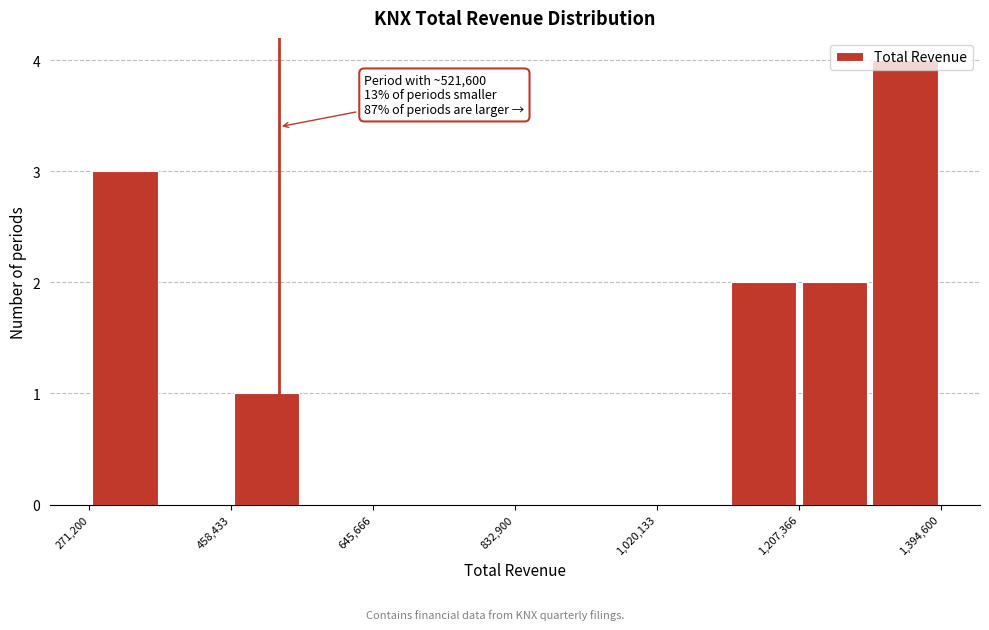

Over which range of the x-axis is the bar tallest?

1300000 to 1400000